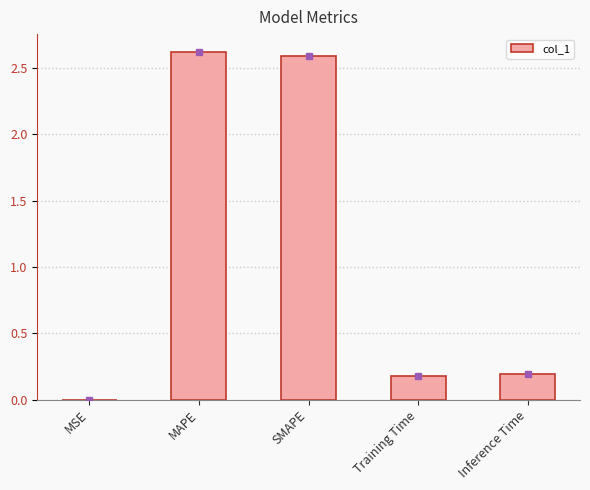

What is the greatest value displayed?

2.6